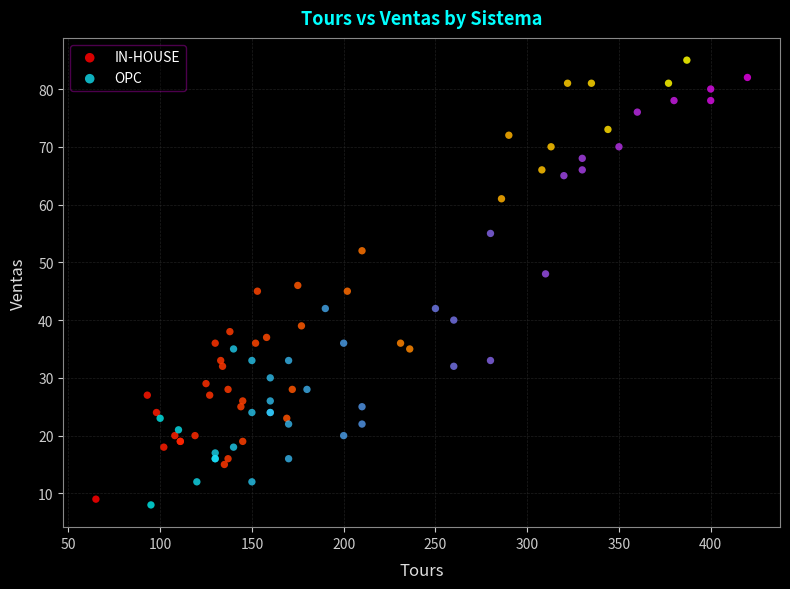

Which series has the largest Y range (max minus min)?

IN-HOUSE